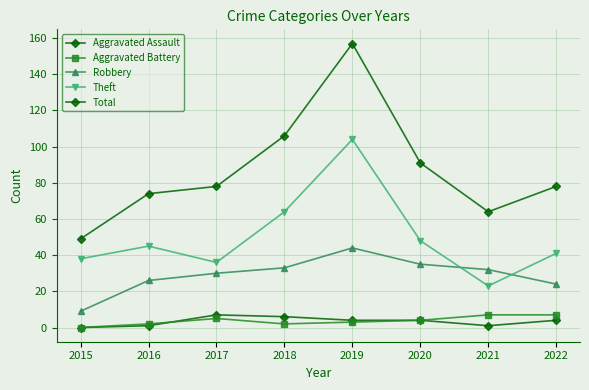

Does the chart have visible grid lines?

Yes